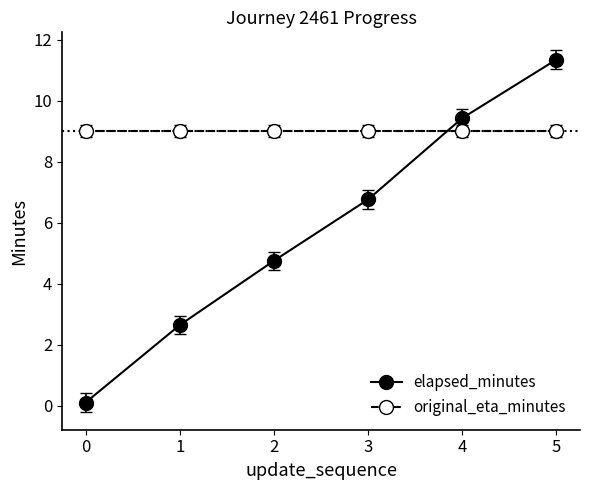

What is the total value across all series at 0?

9.1